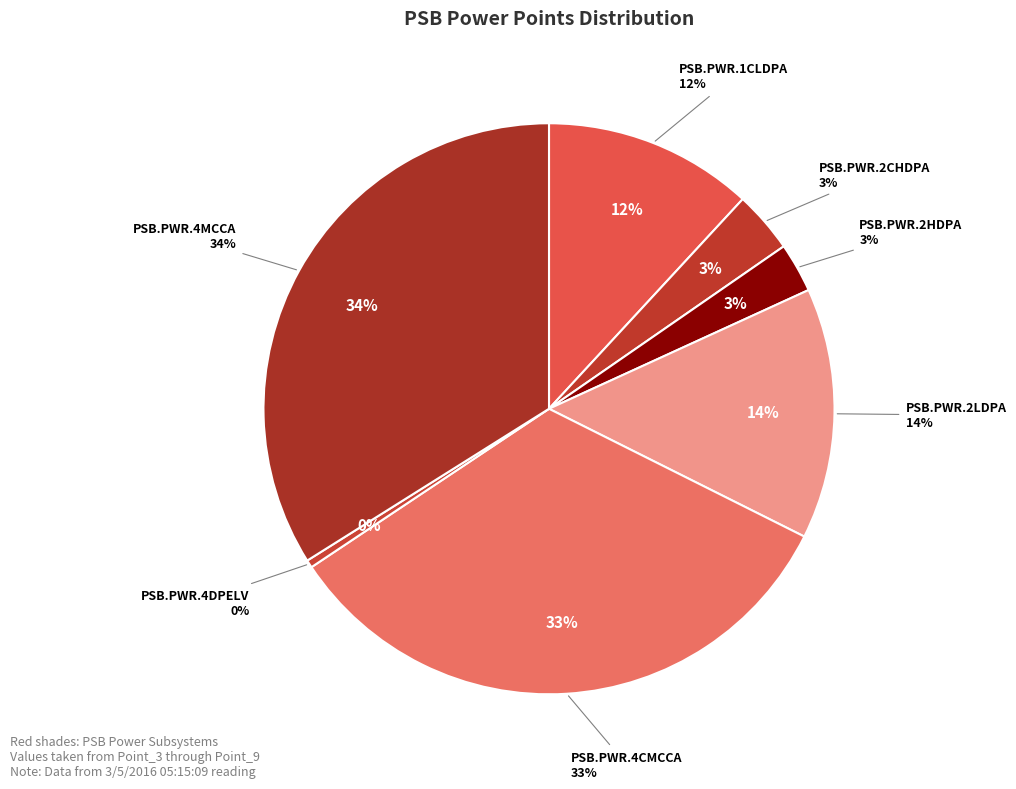

How many segments does this pie chart have?

7